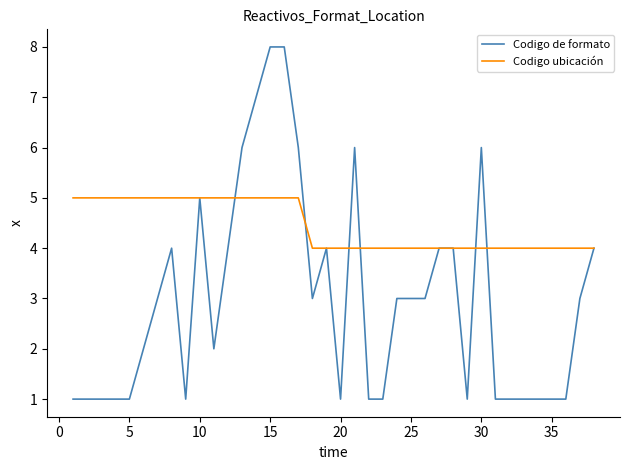

What is the greatest value displayed?

8